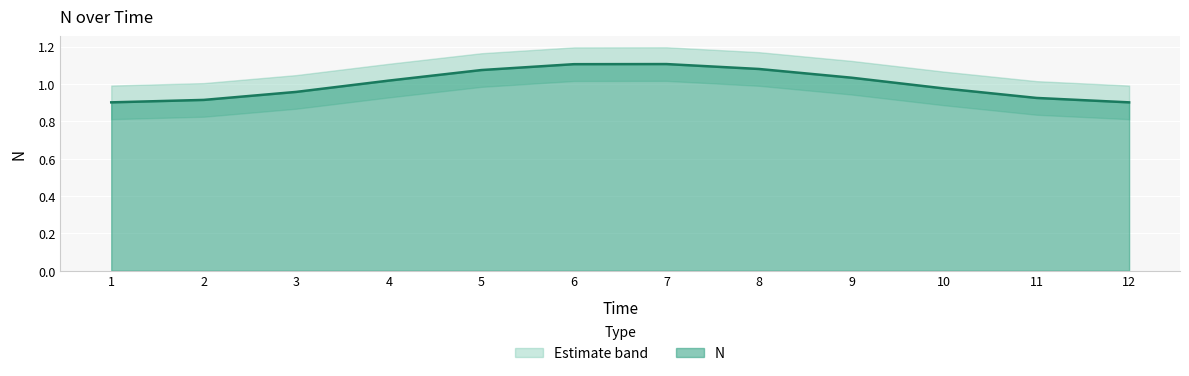

Reading left to right, what are all the values shown in this chart?

N: 0.9	0.9	1.0	1.0	1.1	1.1	1.1	1.1	1.0	1.0	0.9	0.9
N_upper: 1.0	1.0	1.0	1.1	1.2	1.2	1.2	1.2	1.1	1.1	1.0	1.0
N_lower: 0.8	0.8	0.9	0.9	1.0	1.0	1.0	1.0	0.9	0.9	0.8	0.8